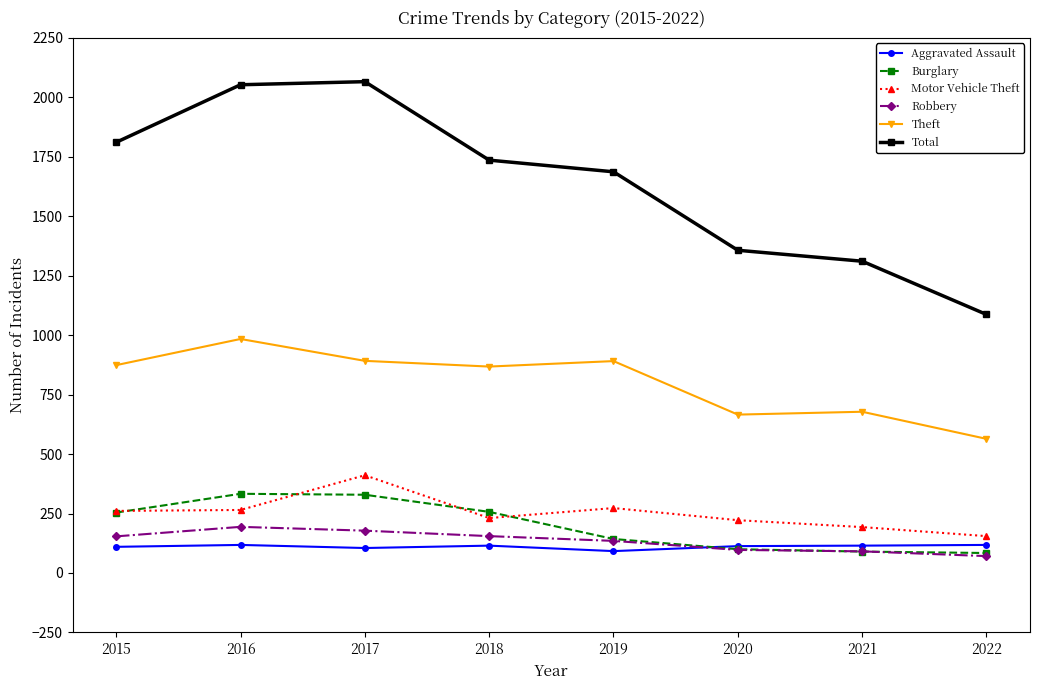

At which category does Theft reach its first local peak?

2016